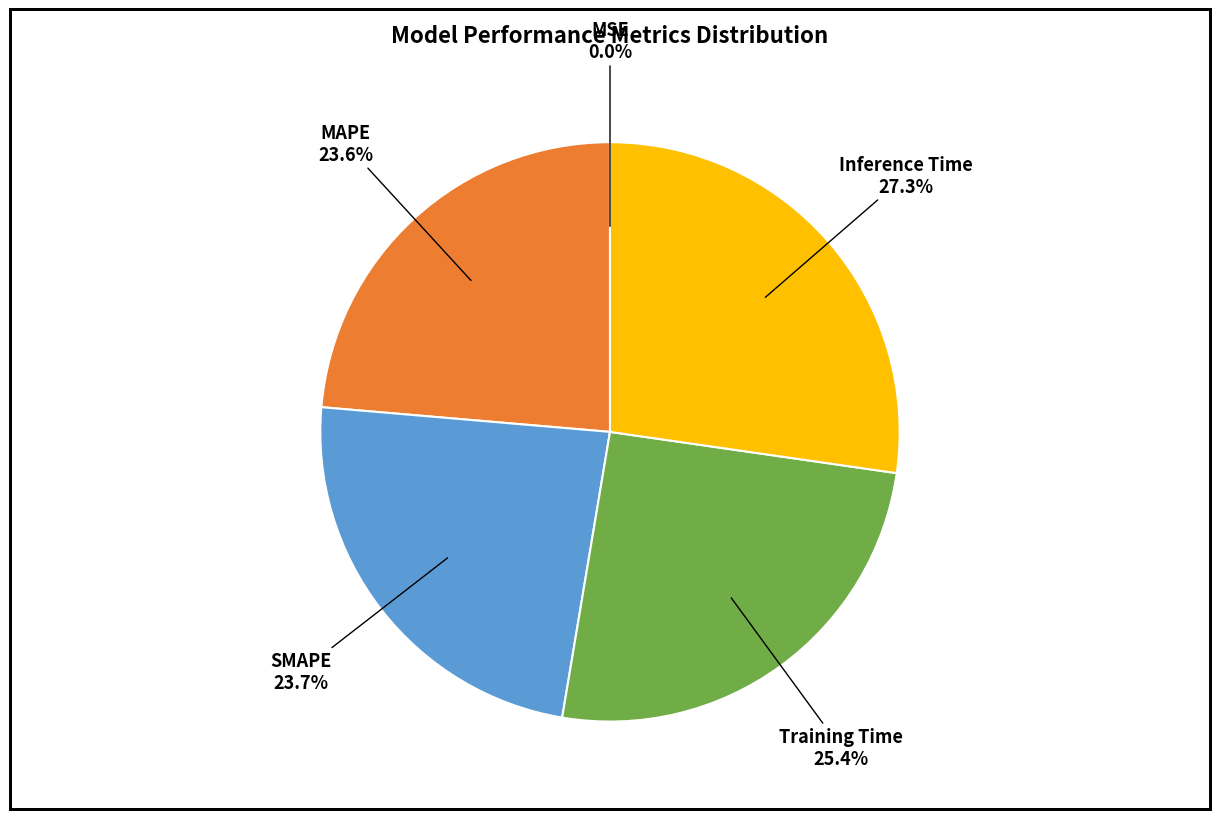

To the nearest percent, what percentage of the pie is SMAPE?

24%